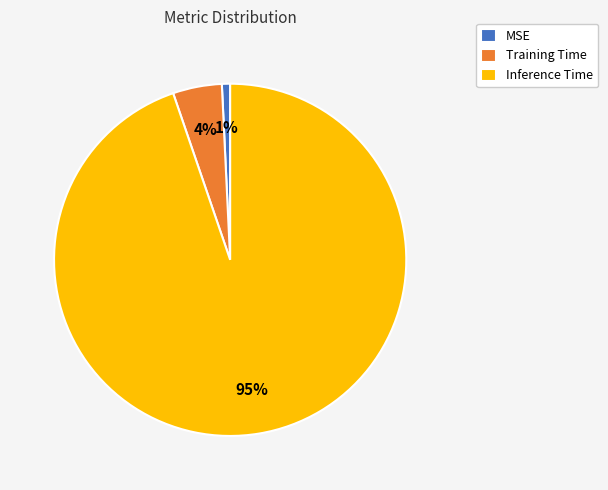

Which slice is the largest?

Inference Time